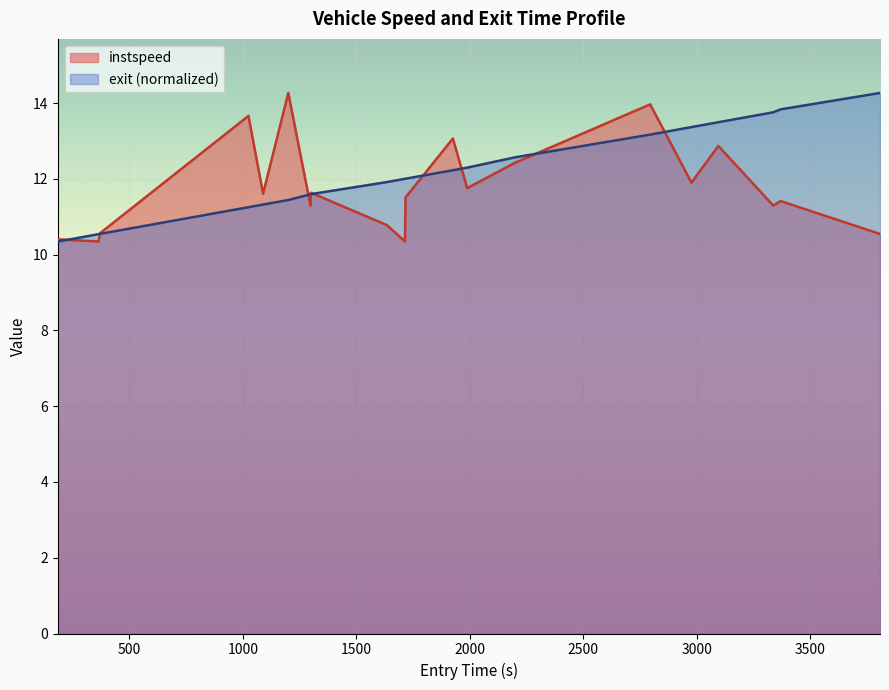

Which series has the largest range (max minus min)?

instspeed